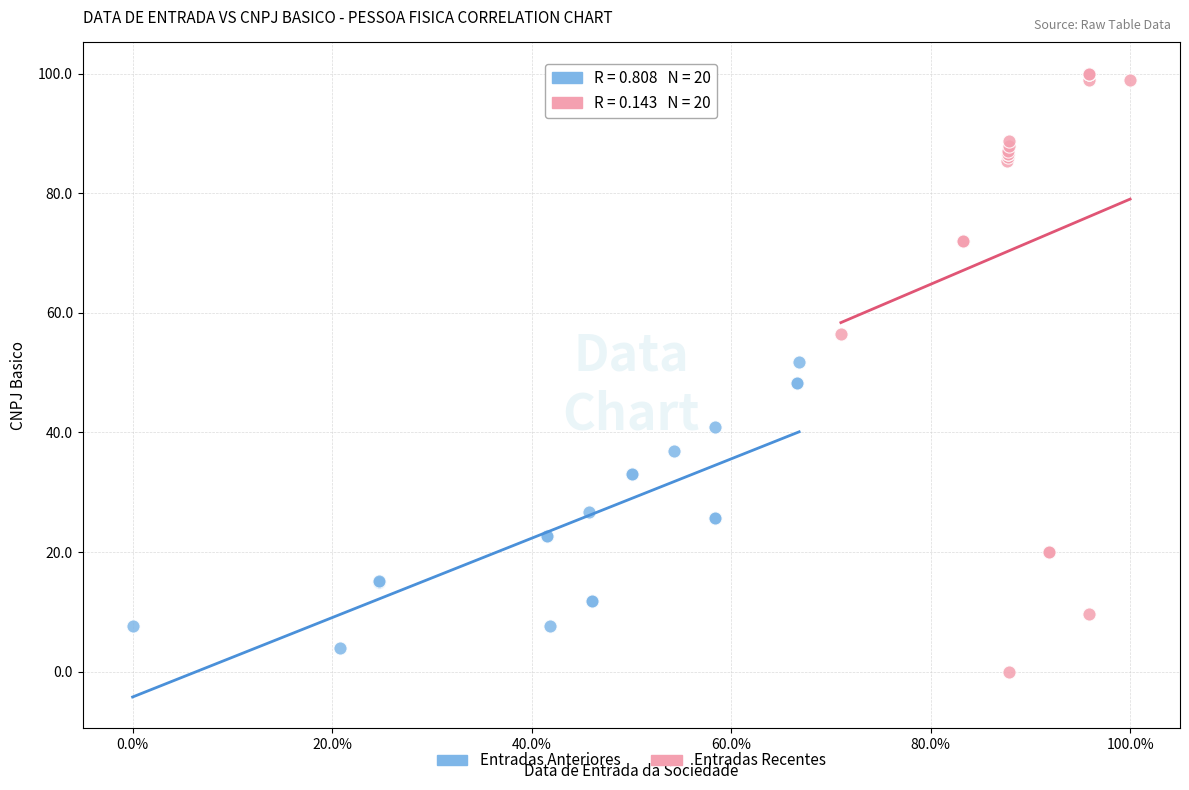

Which series contains the highest Y value?

Entradas Recentes